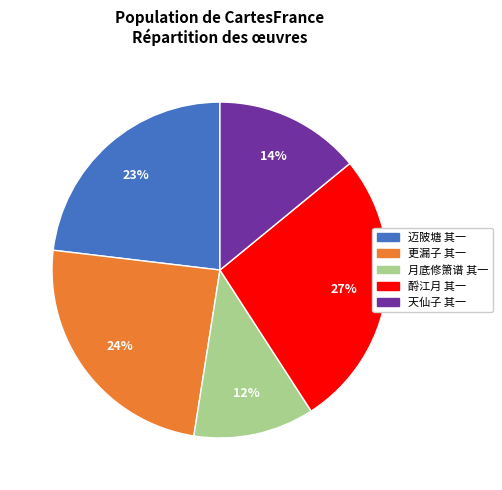

To the nearest percent, what is the average slice percentage?

20%